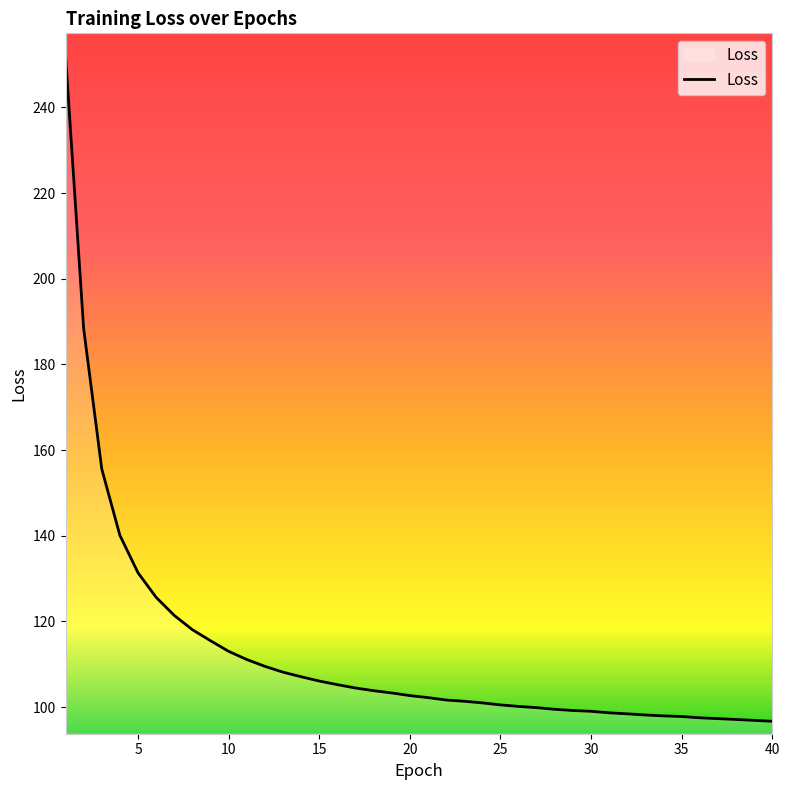

What is the difference between the maximum and minimum values?

155.6